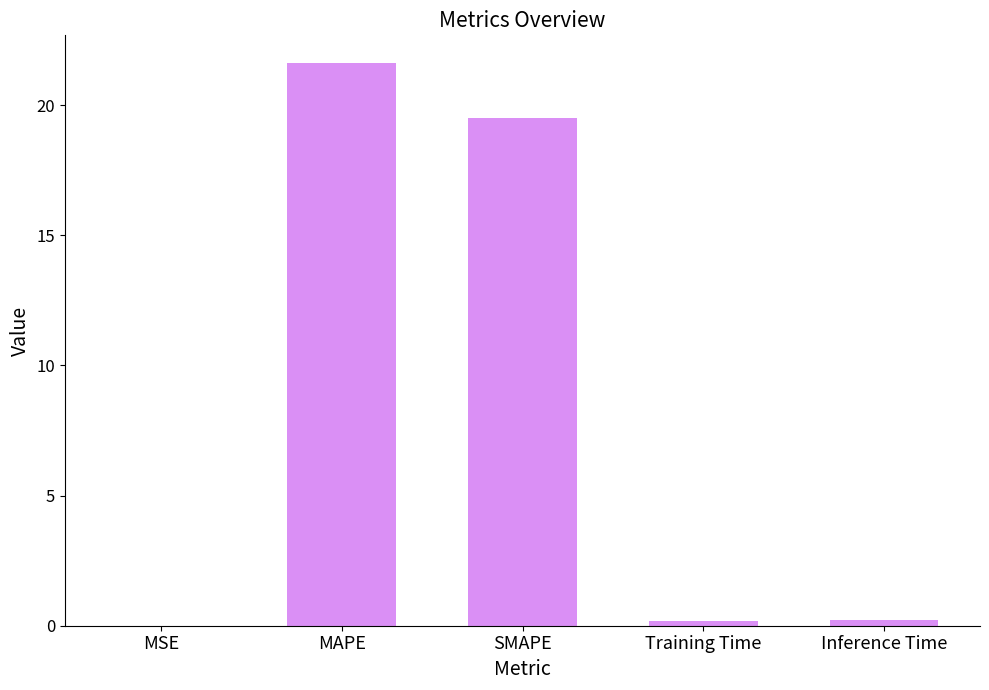

Between MAPE and Training Time, which is larger?

MAPE